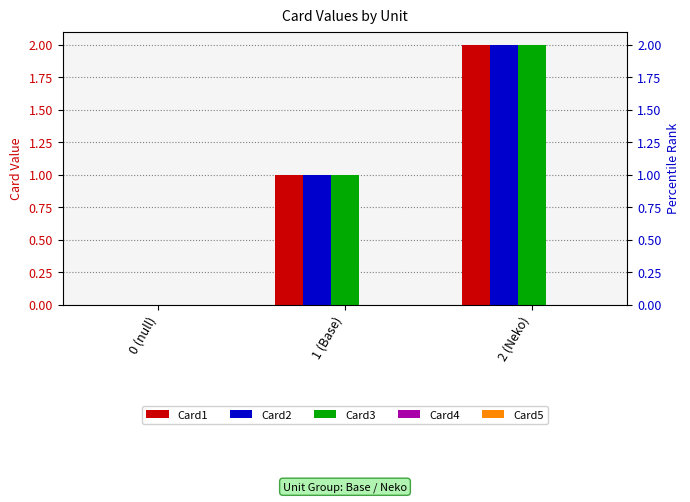

What are all the series names shown in the legend?

Card1, Card2, Card3, Card4, Card5